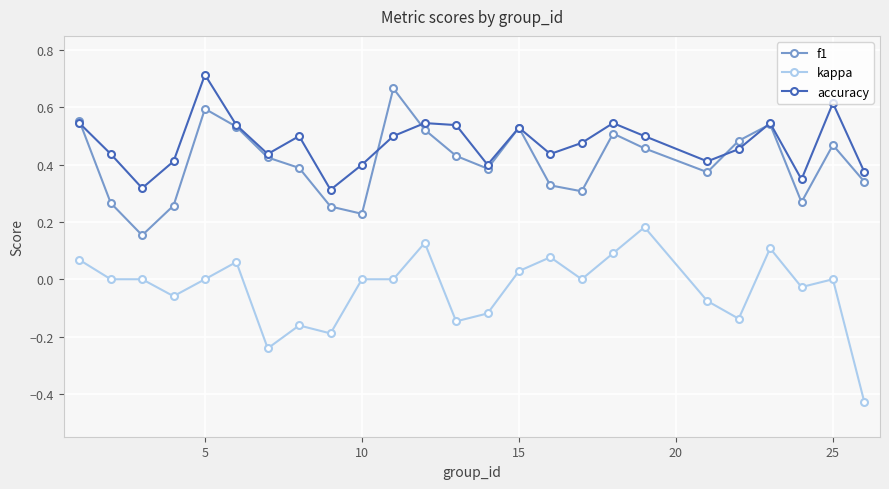

True or false: kappa and accuracy intersect in this chart.

False